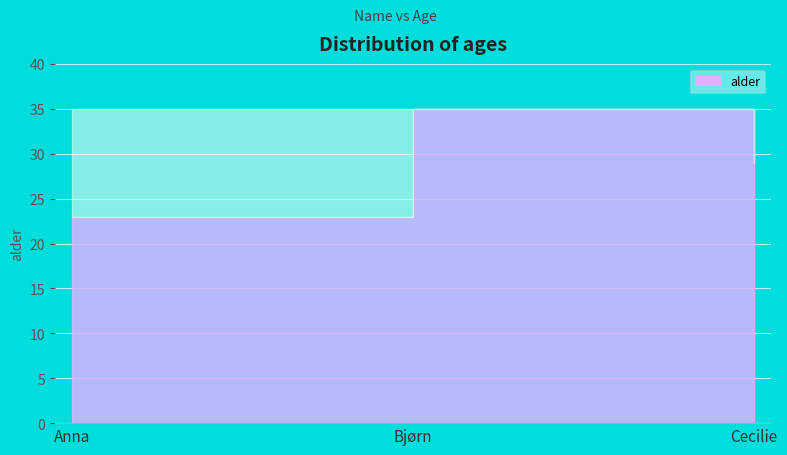

What is the change in value from Anna to Cecilie?

+6